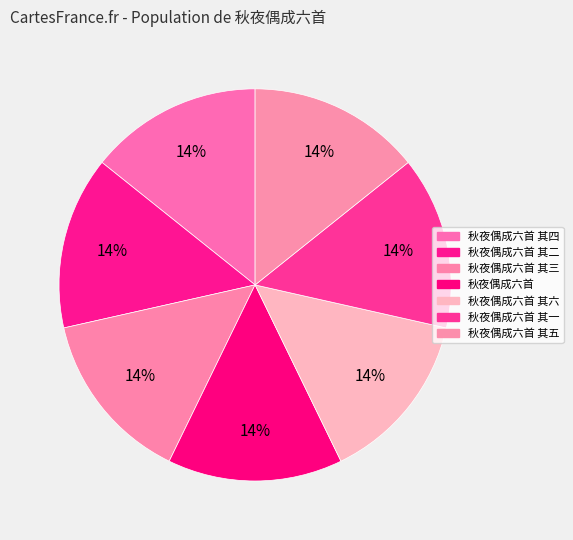

True or false: 秋夜偶成六首 其五 accounts for 14% of the total.

True